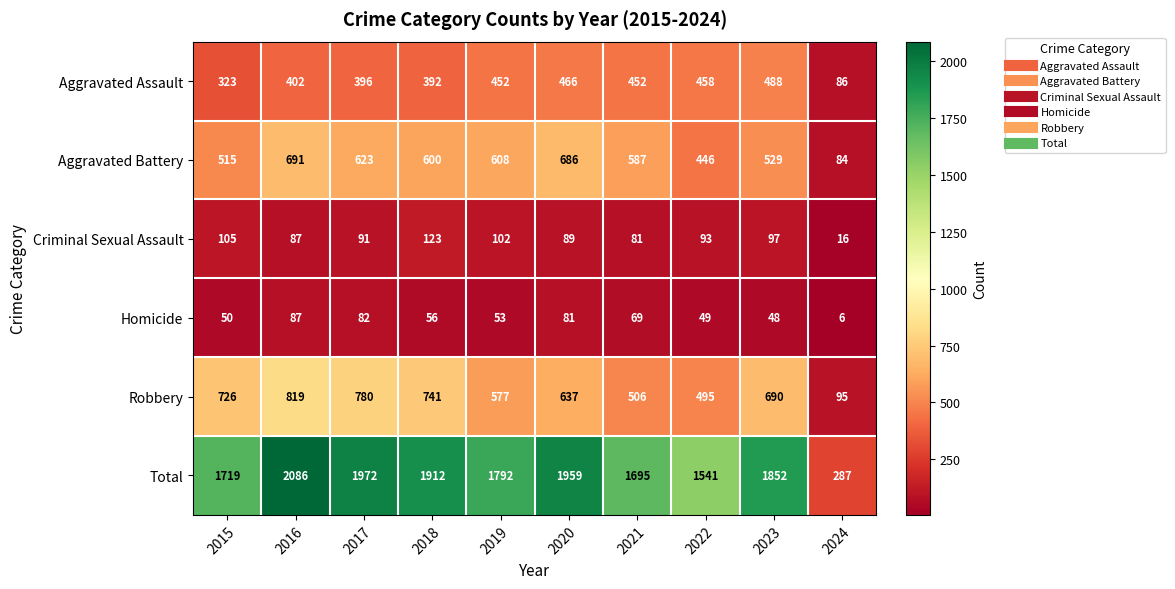

What is the sum of all Aggravated Assault values?

3915